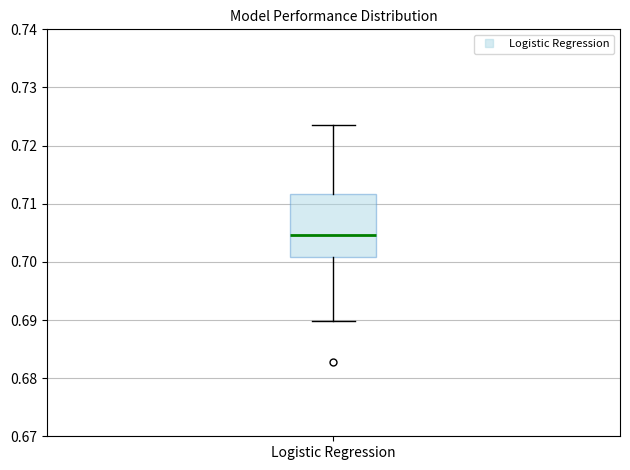

Where is the lower edge of the box for Logistic Regression on the y-axis? The values are not printed on the chart, so give them approximately, as read against the axis.

0.701